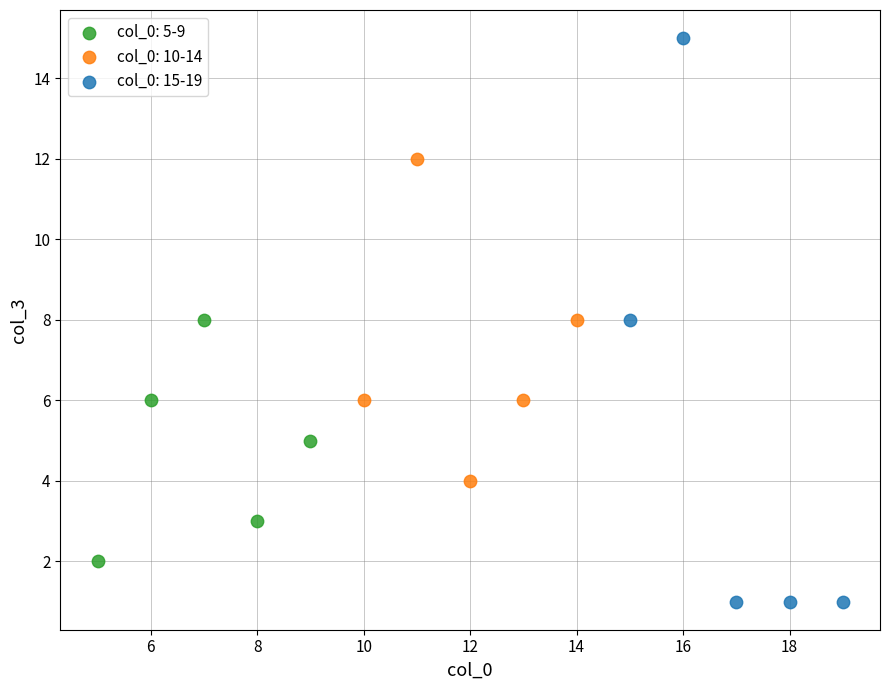

Which series has the largest Y range (max minus min)?

col_0: 15-19